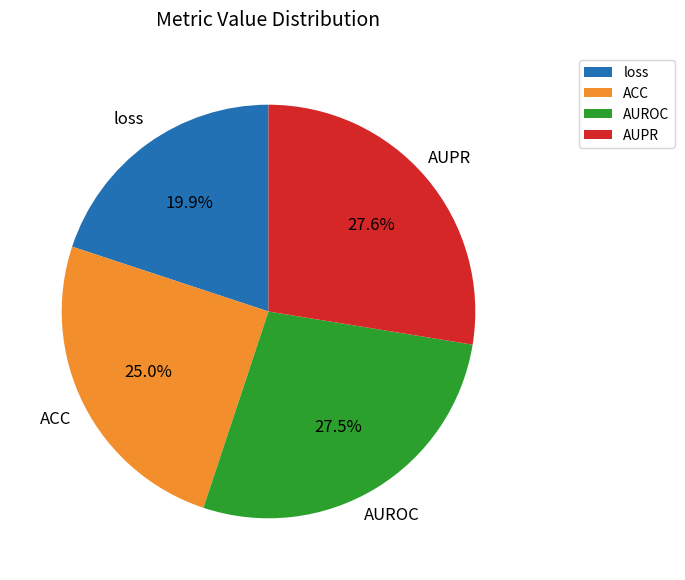

Is AUPR the majority of the pie?

No